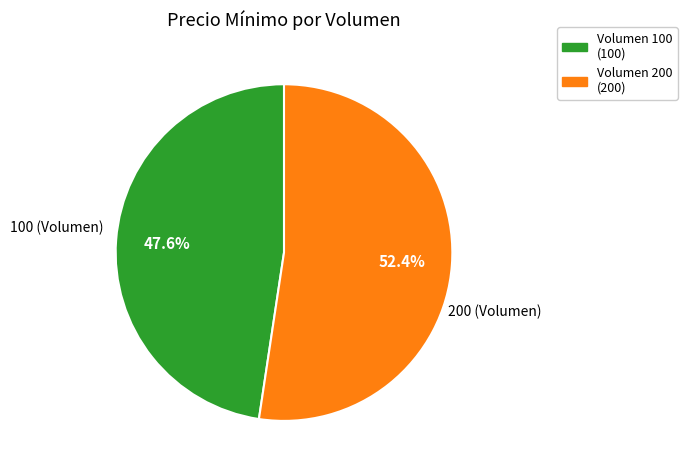

To the nearest percent, what is the difference between the largest and smallest slice percentages?

5%